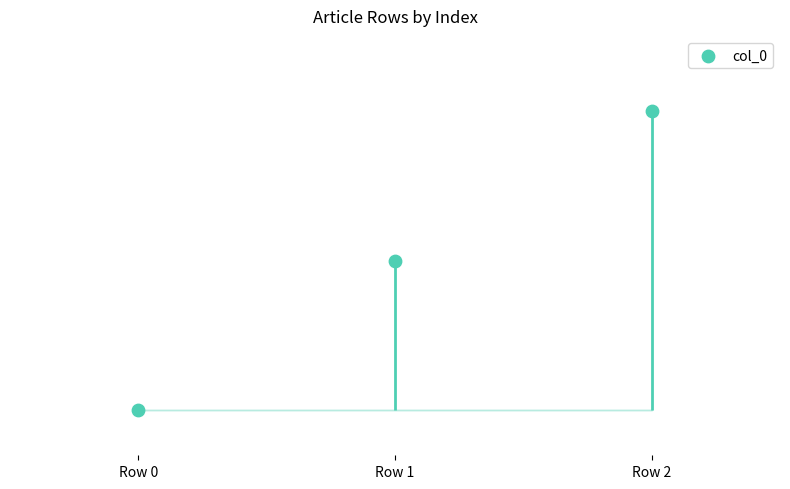

What is the change in value from Row 0 to Row 1?

+1